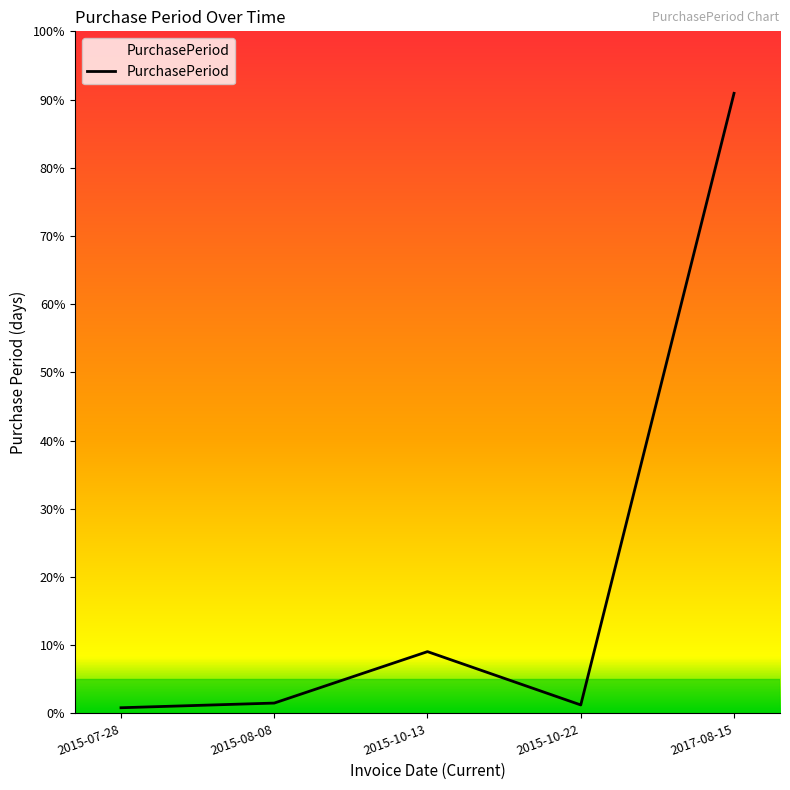

Where does the data first go above 11?

2015-10-13